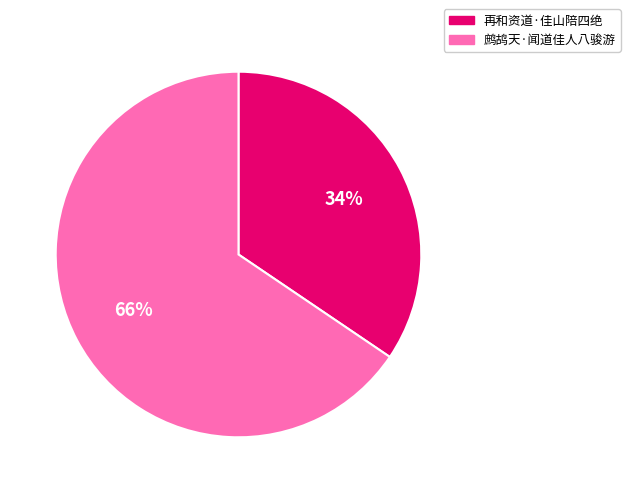

What is the majority slice?

鹧鸪天·闻道佳人八骏游